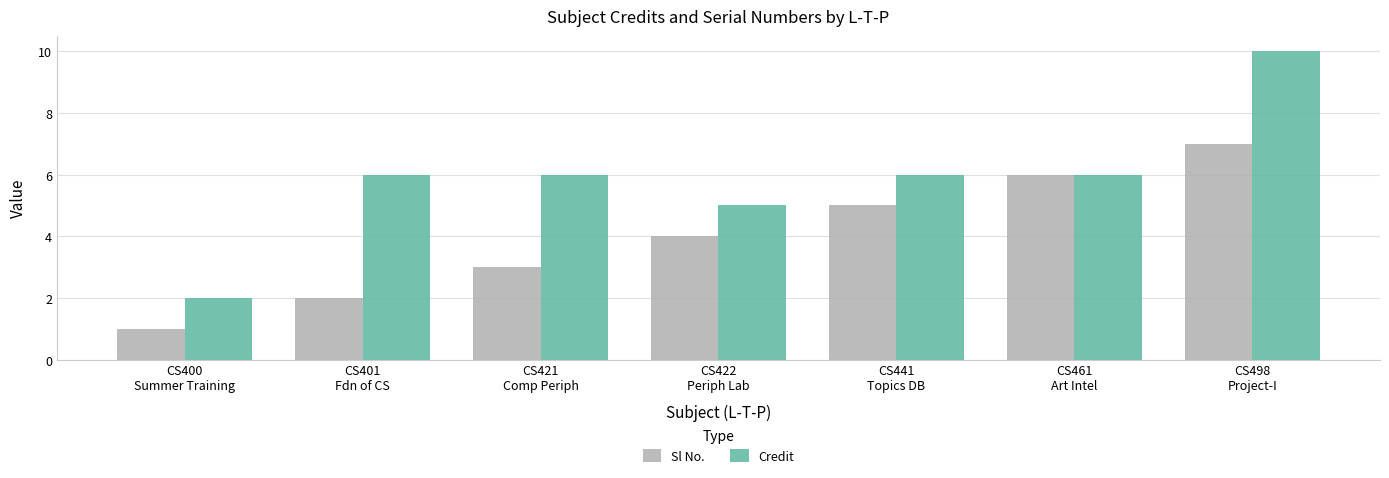

Reading left to right, list all the values displayed in this chart.

Sl No.: 1	2	3	4	5	6	7
Credit: 2	6	6	5	6	6	10